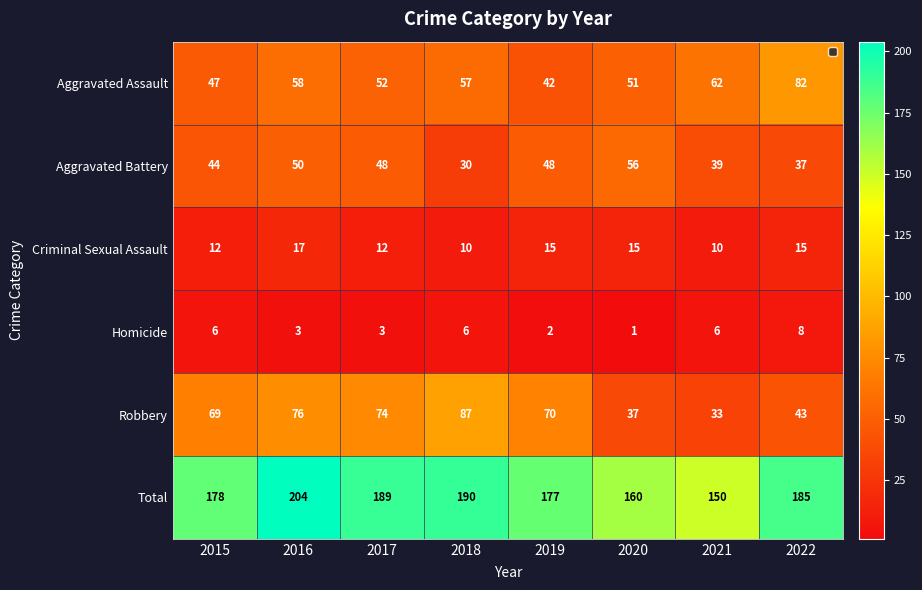

True or false: Robbery has a value of 47 at 2021.

False